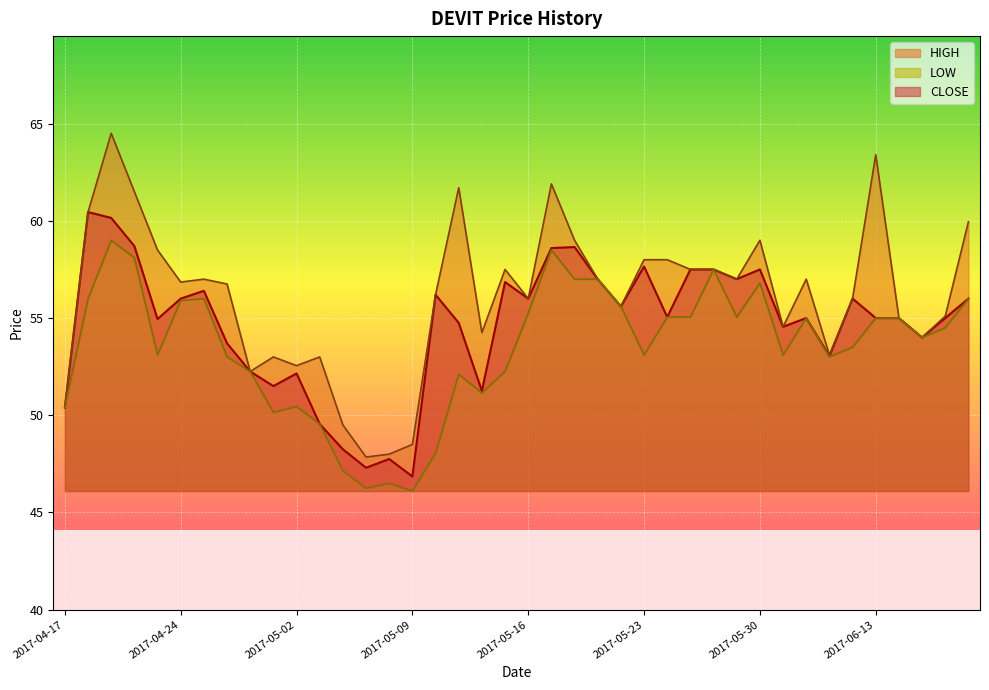

True or false: LOW and HIGH intersect in this chart.

False